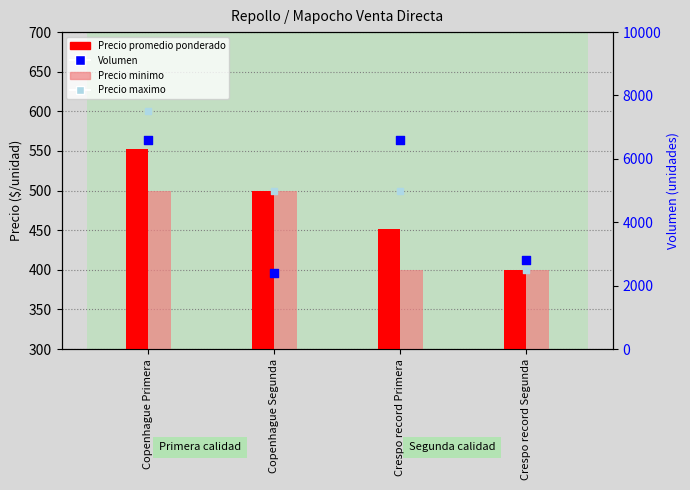

What are all the series names shown in the legend?

Precio promedio ponderado, Precio minimo, Precio maximo, Volumen